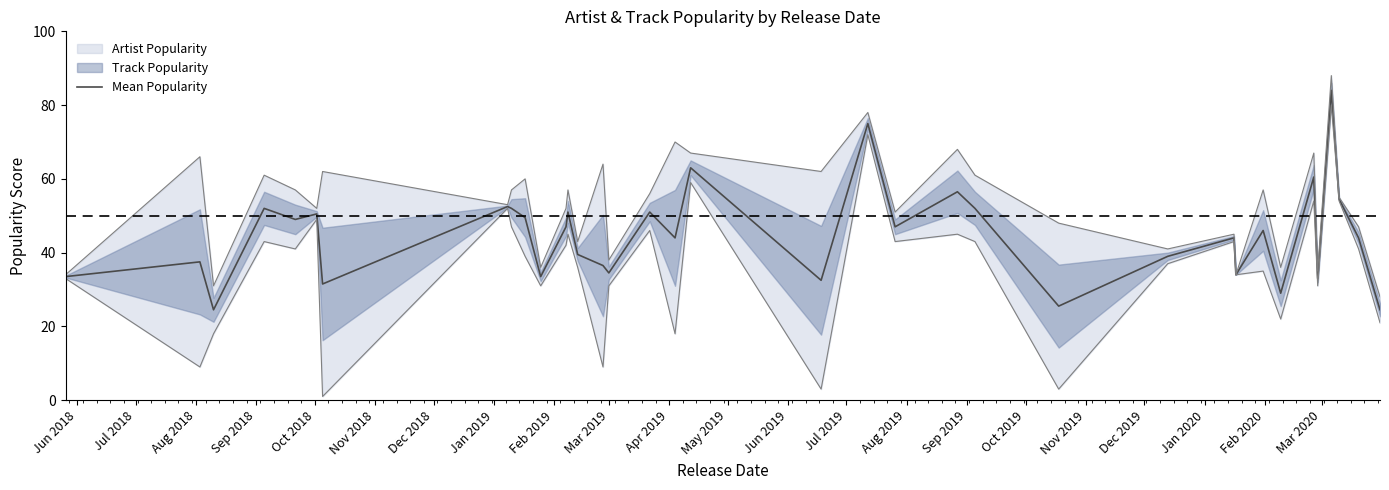

What is the maximum value for Mean Popularity?

84.0